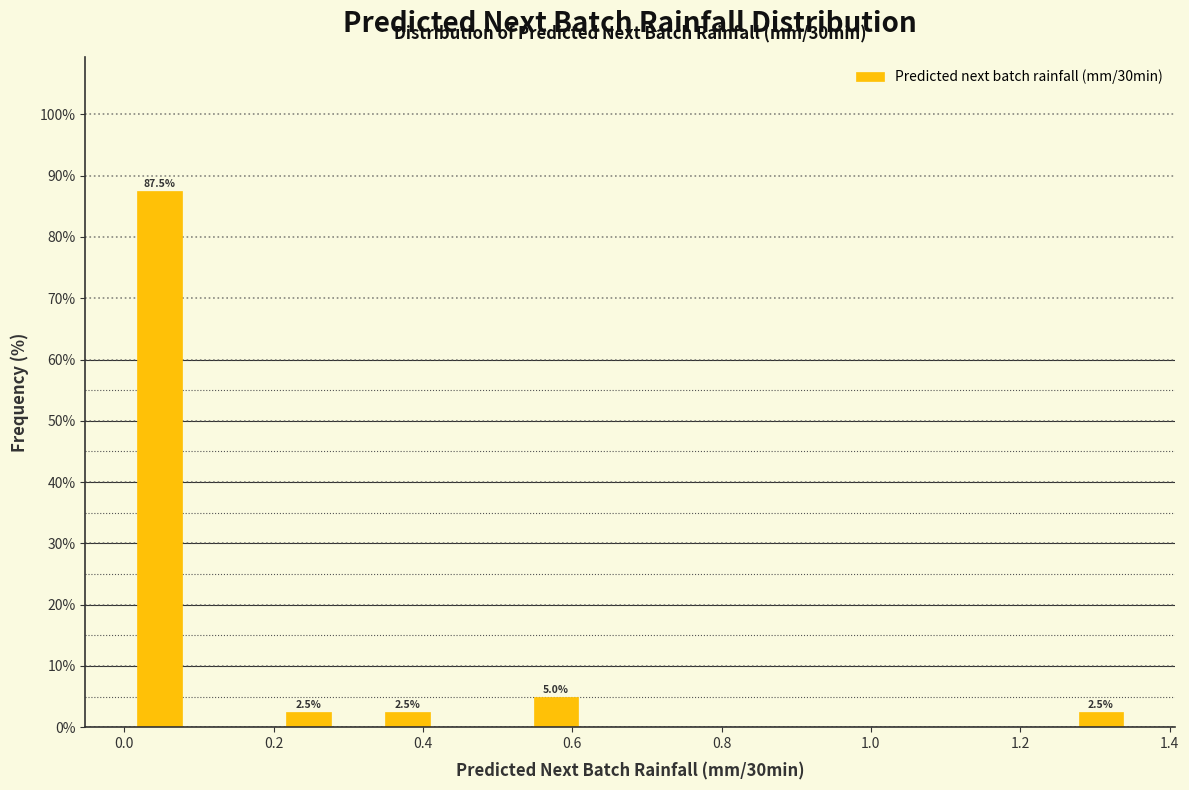

Read against the x-axis, roughly where is the centre of the tallest bar?

0.04